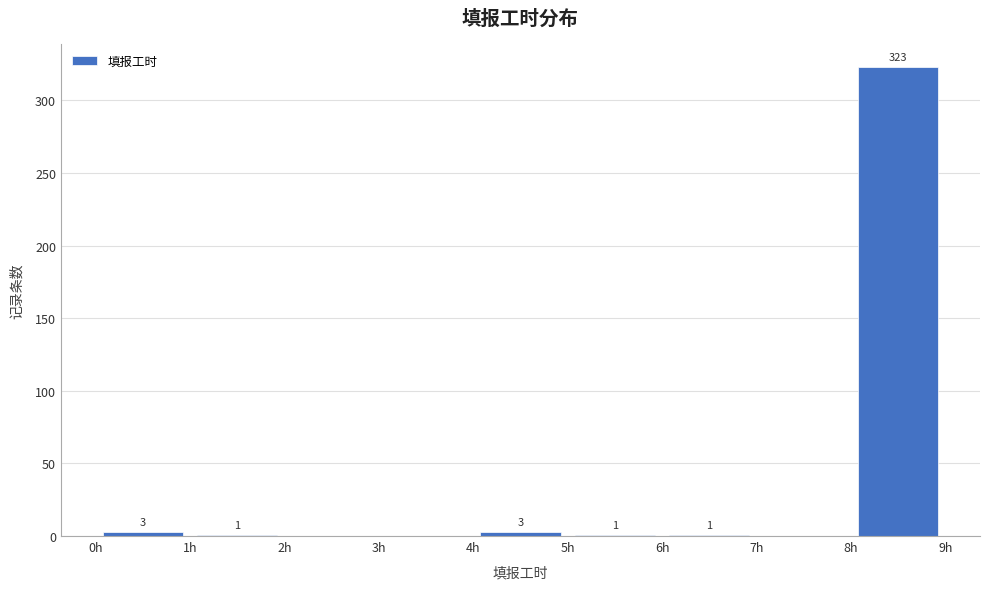

Which range on the x-axis has the tallest bar?

8 to 9